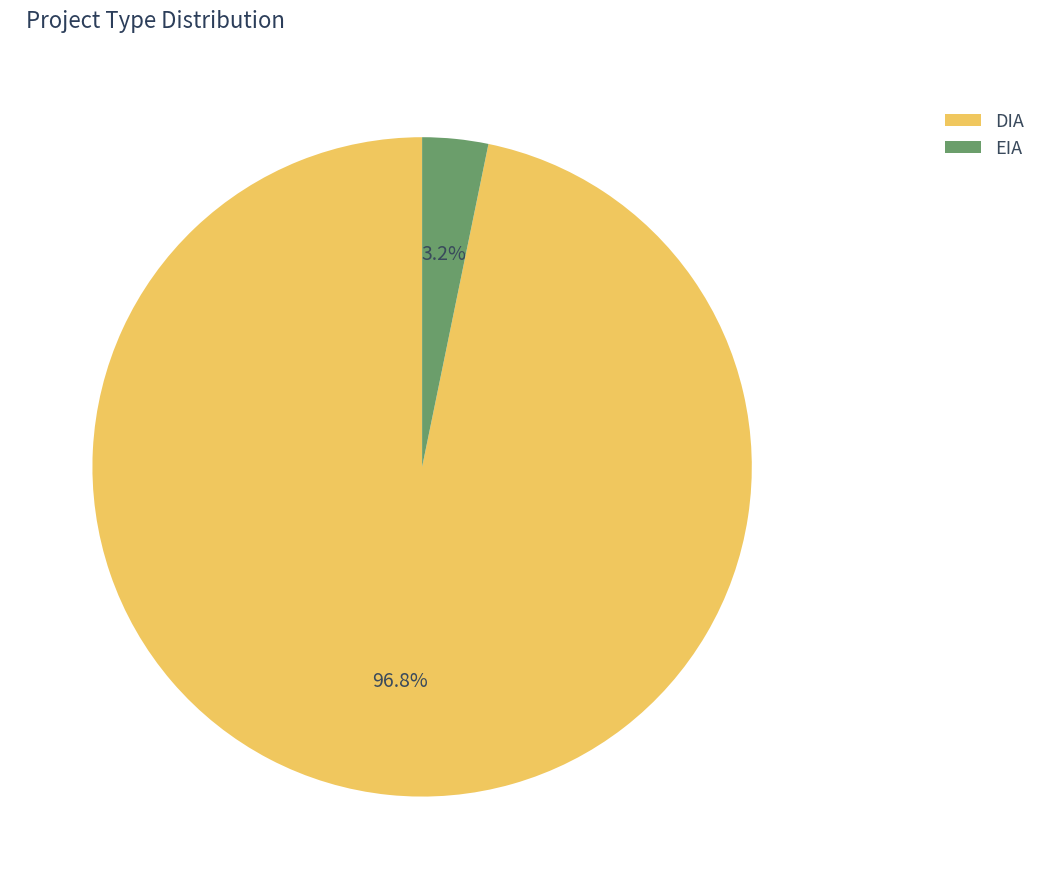

To the nearest percent, what is the average slice percentage?

50%